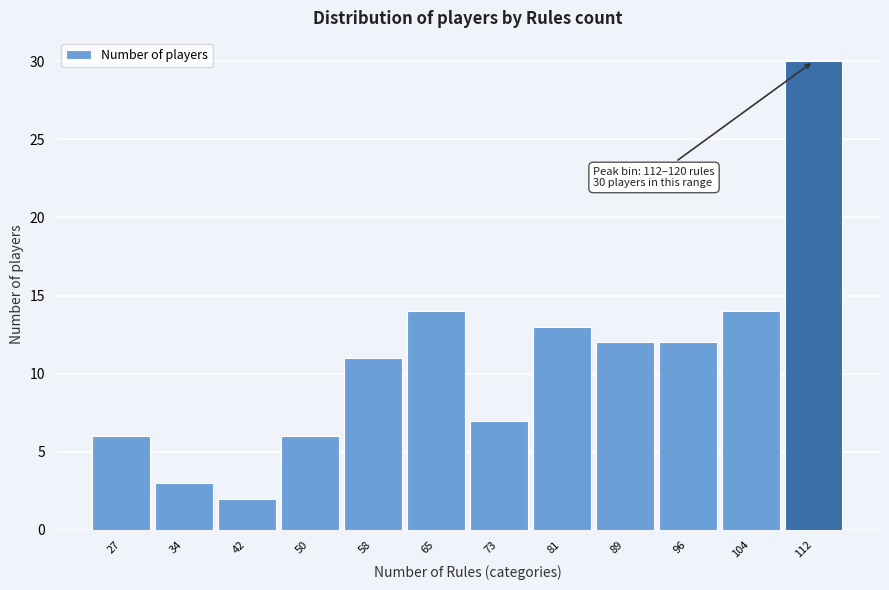

Reading left to right, transcribe all the data shown in this chart.

6	3	2	6	11	14	7	13	12	12	14	30